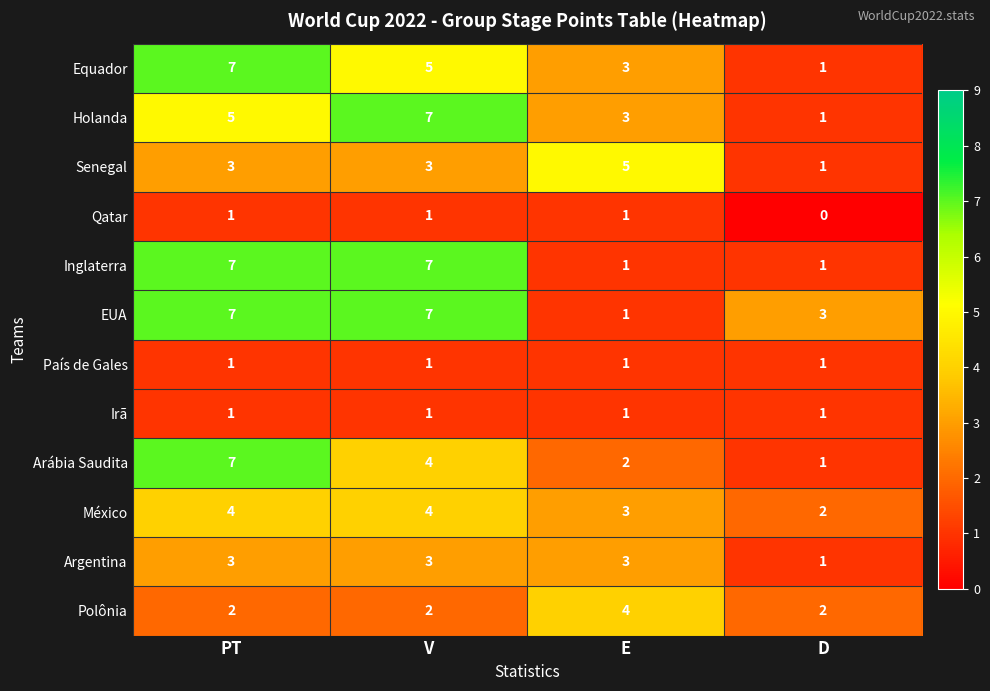

Is it true that Arábia Saudita equals 1 at D?

True